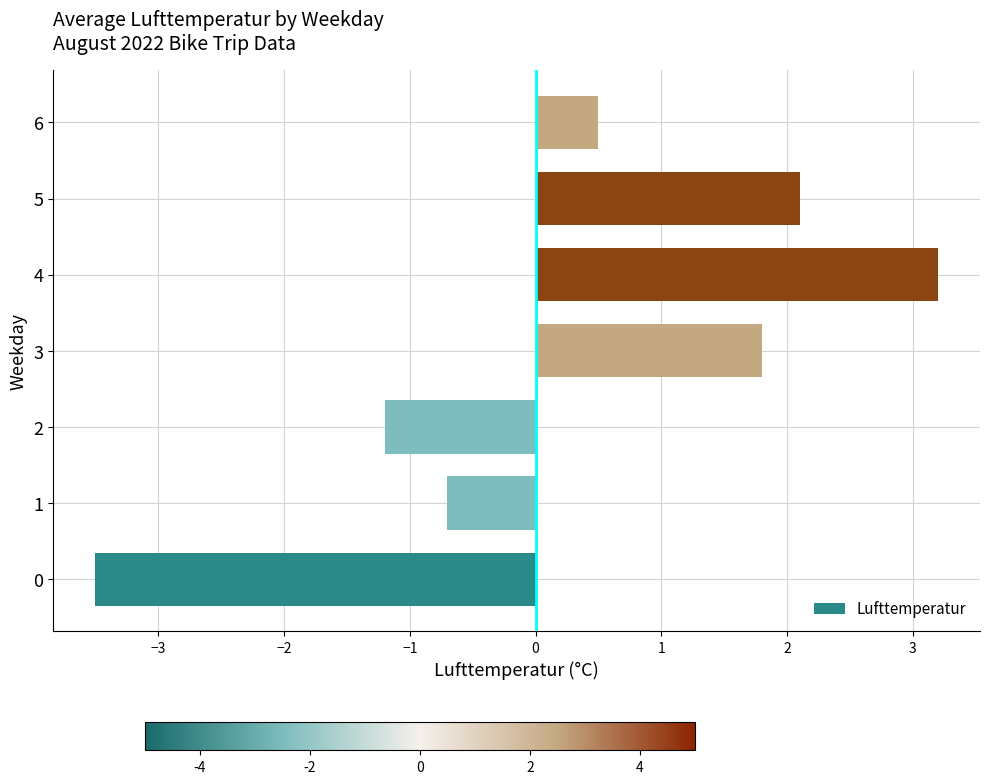

The chart shows a value of -1.6 at 0. True or false?

False